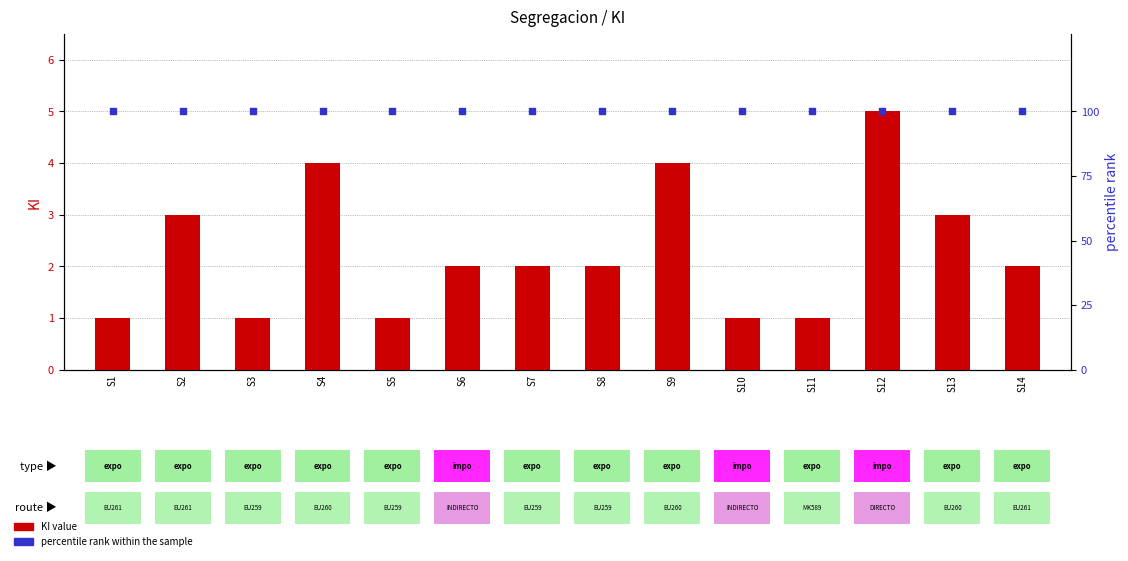

Which series contains the highest Y value?

percentile rank within the sample